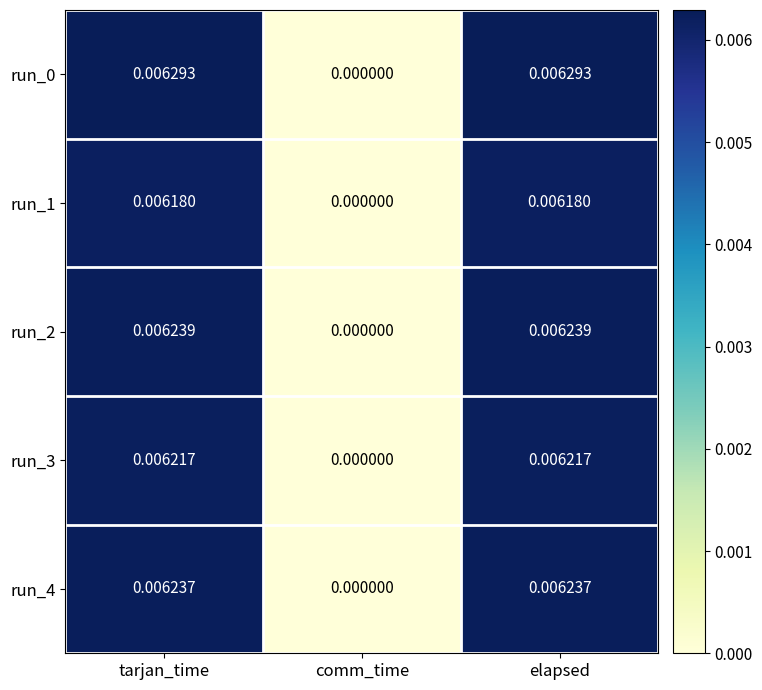

At which label is run_1 closest to 0?

comm_time